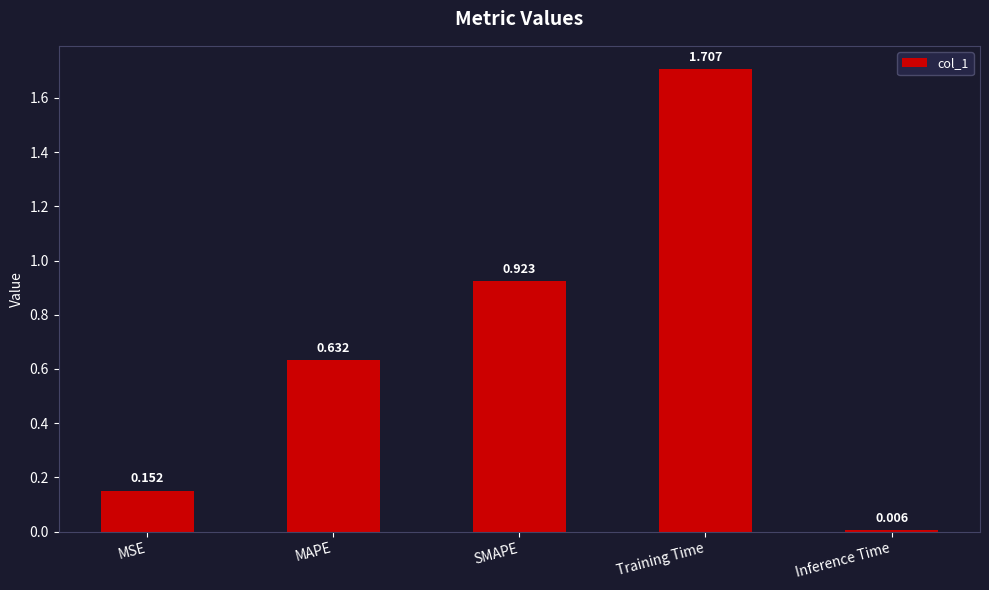

Rank the categories by value from lowest to highest.

Inference Time, MSE, MAPE, SMAPE, Training Time